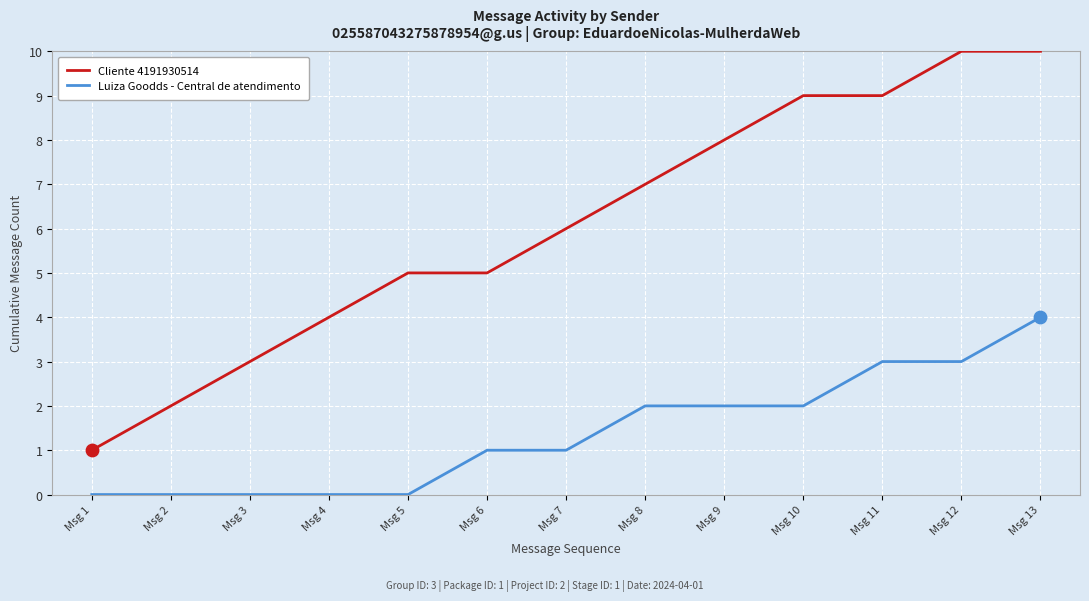

Which series has the widest spread of values?

Cliente 4191930514